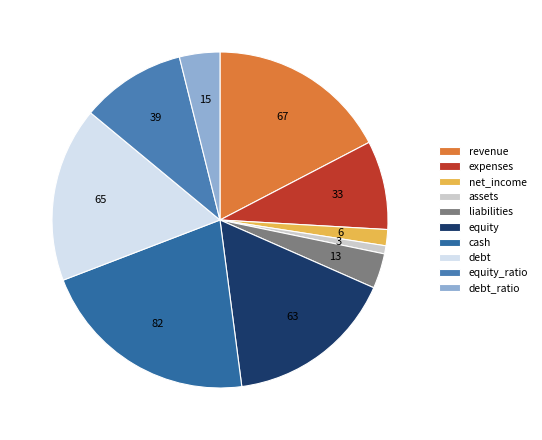

Is there any slice that represents more than half of the pie?

No